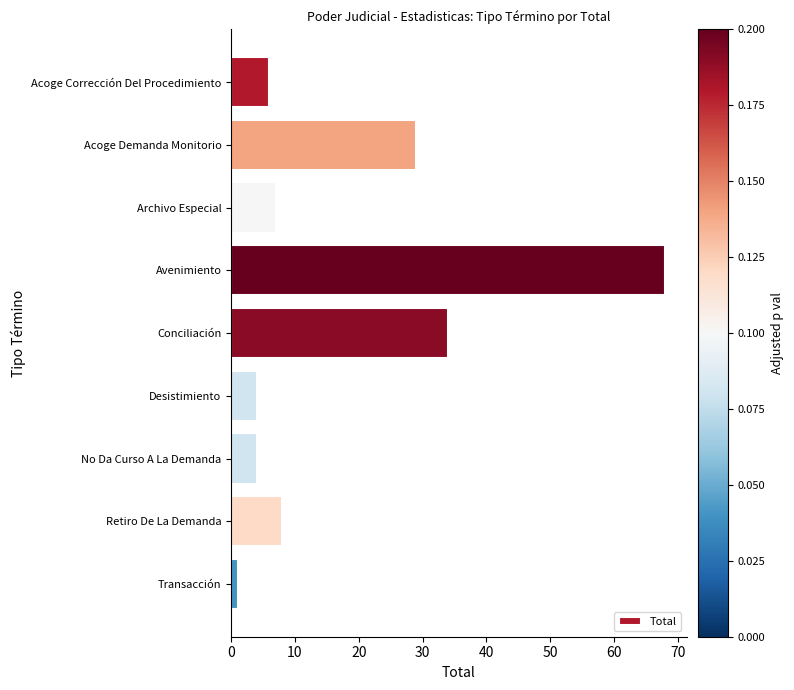

At which label is the value closest to 34?

Conciliación